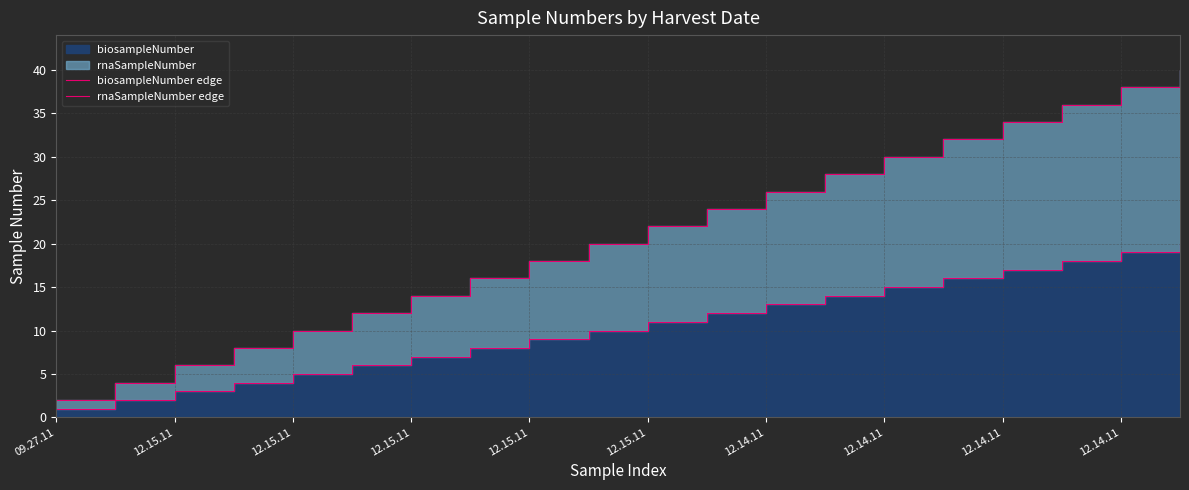

Reading left to right, transcribe all the data shown in this chart.

biosampleNumber edge: 1	2	3	4	5	6	7	8	9	10	11	12	13	14	15	16	17	18	19	20
rnaSampleNumber edge: 2	4	6	8	10	12	14	16	18	20	22	24	26	28	30	32	34	36	38	40